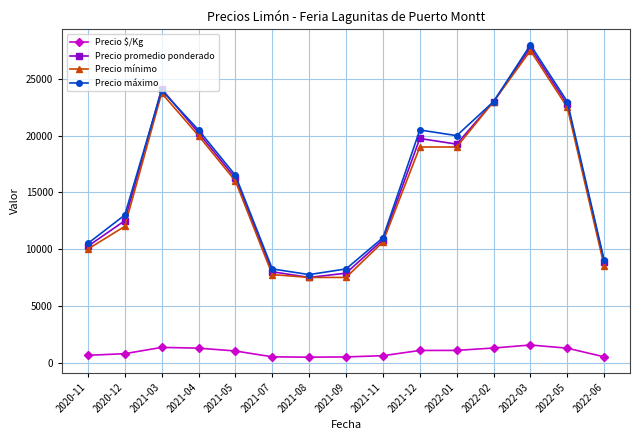

Does the chart display data point markers on the line(s)?

Yes